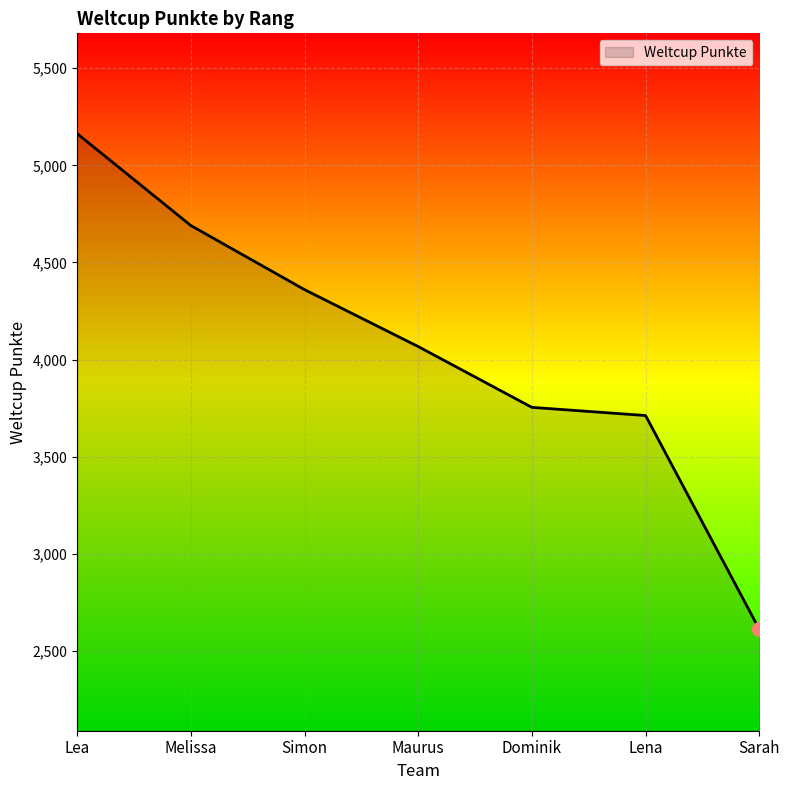

What is the minimum value shown in the chart?

2612